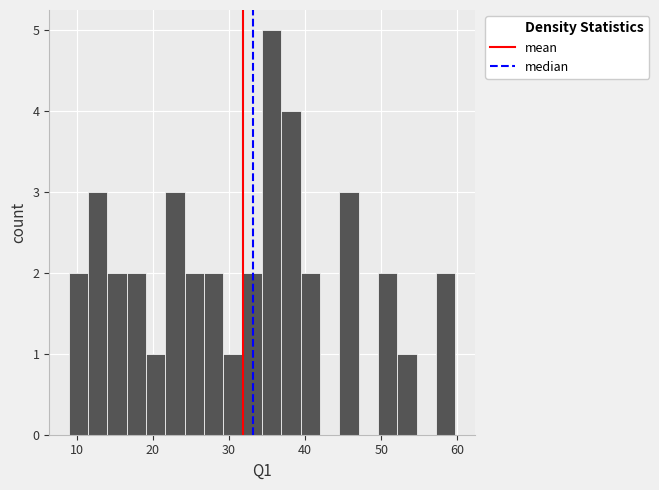

Read against the x-axis, roughly where is the centre of the tallest bar?

36